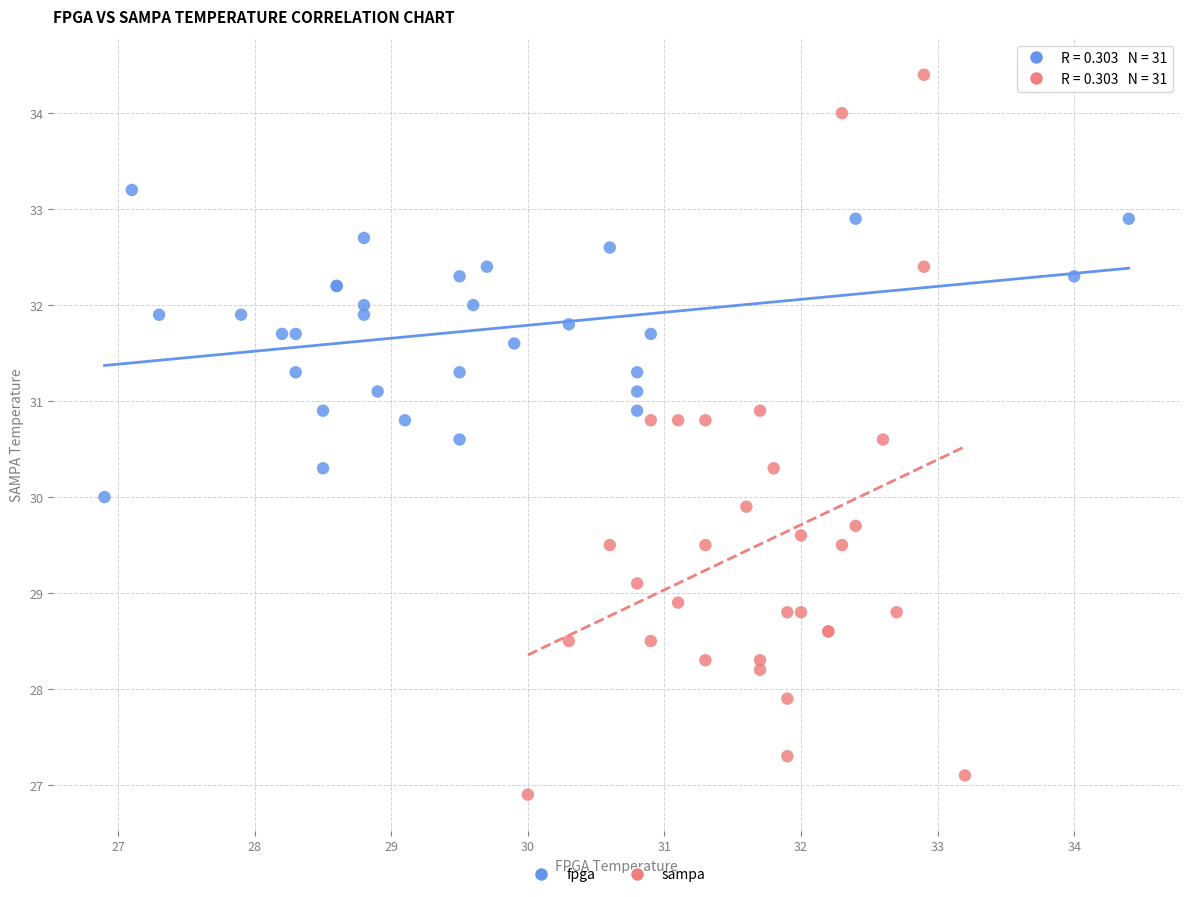

Which series has the widest spread of Y values?

sampa